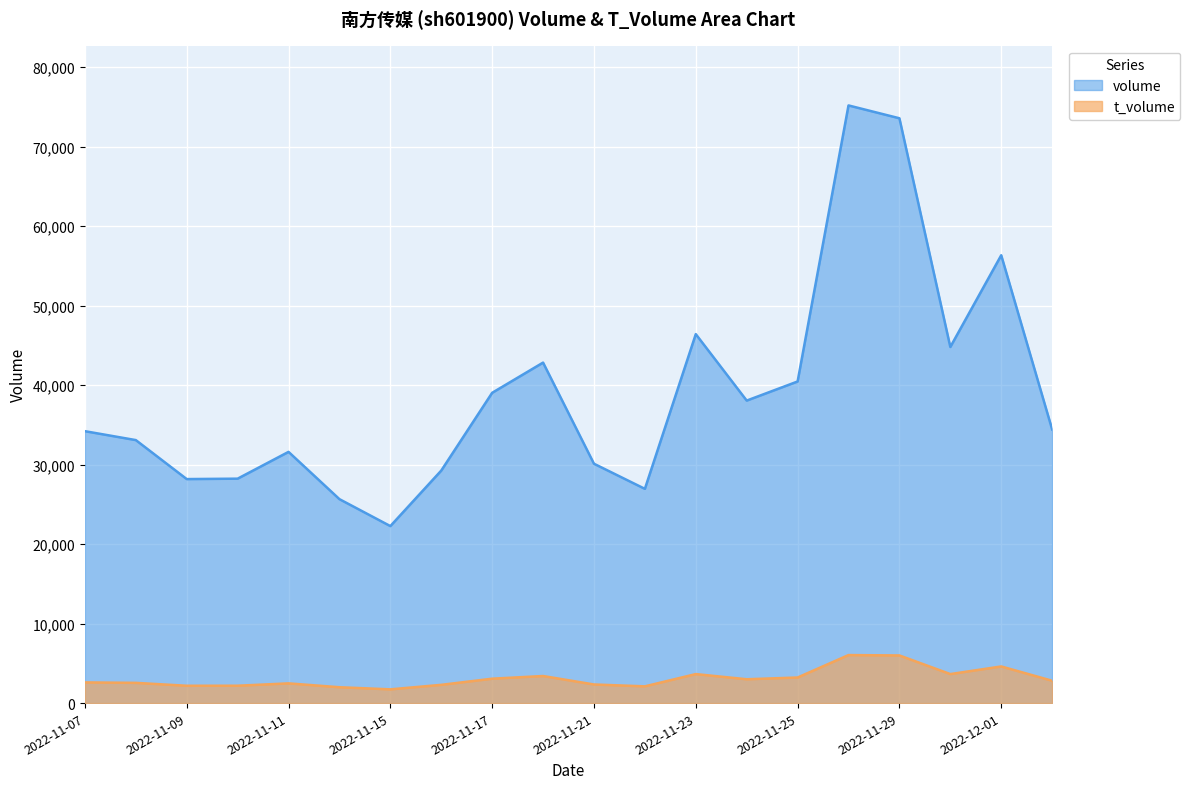

True or false: t_volume has a value of 1995 at 2022-11-14.

True